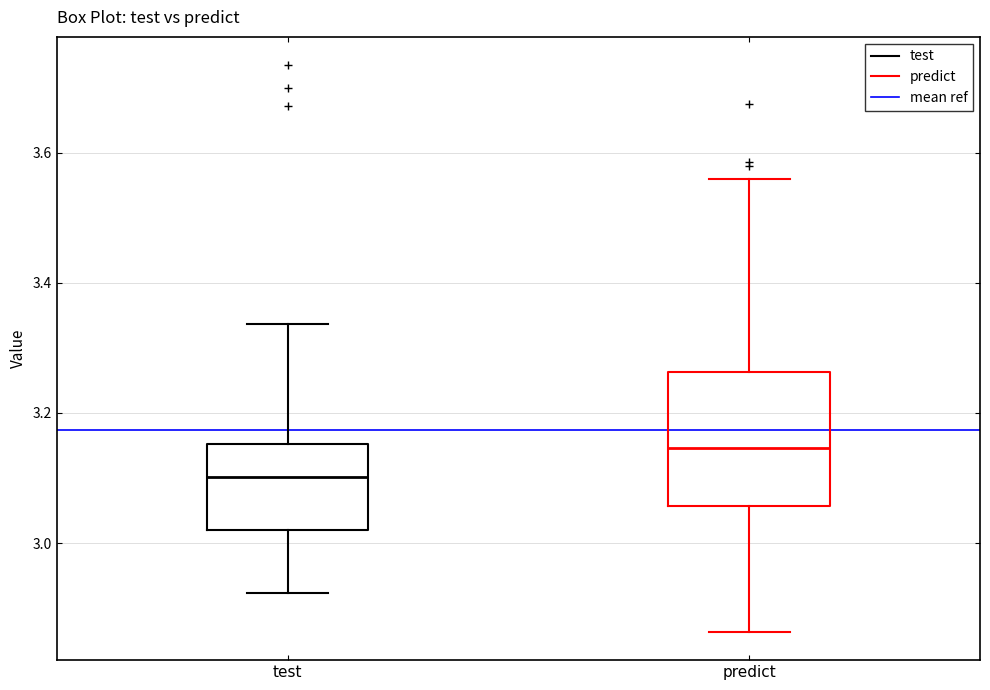

Where is the upper edge of the box for test on the y-axis? The values are not printed on the chart, so give them approximately, as read against the axis.

3.16